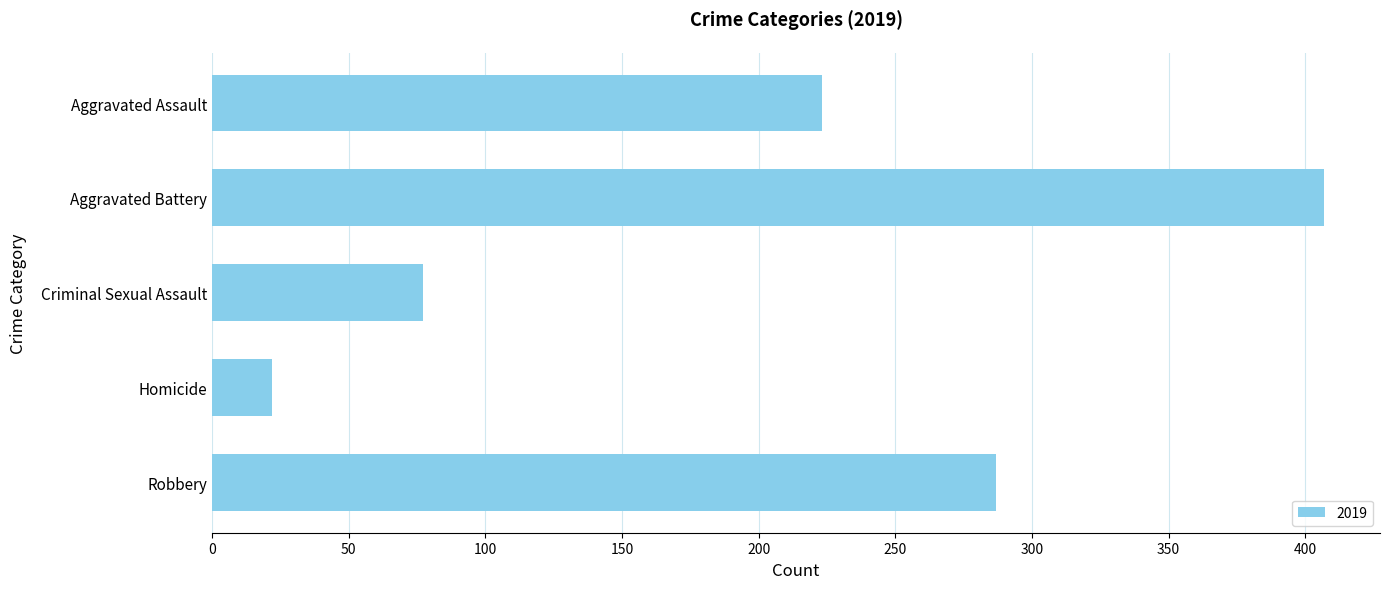

What is the label of the 5th bar from the bottom?

Aggravated Assault